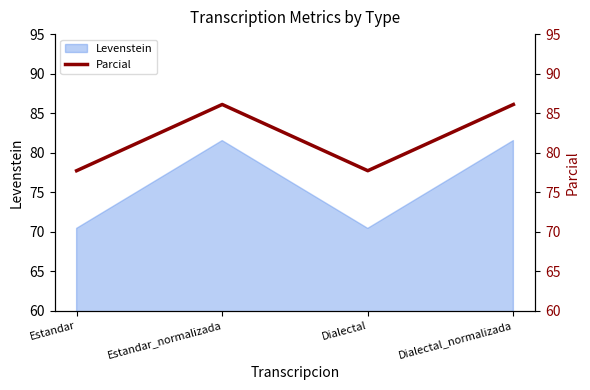

List the labels in order of value, largest first.

Estandar_normalizada, Dialectal_normalizada, Estandar, Dialectal